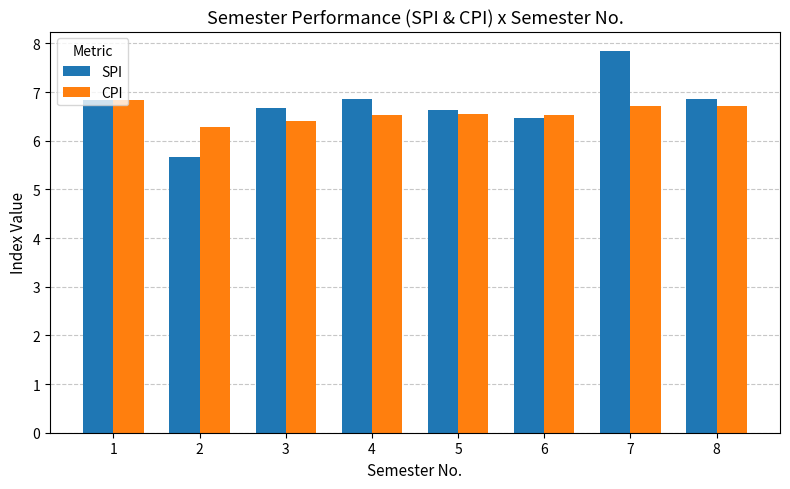

Is the value of SPI at 7 greater than the value of CPI at 1?

Yes